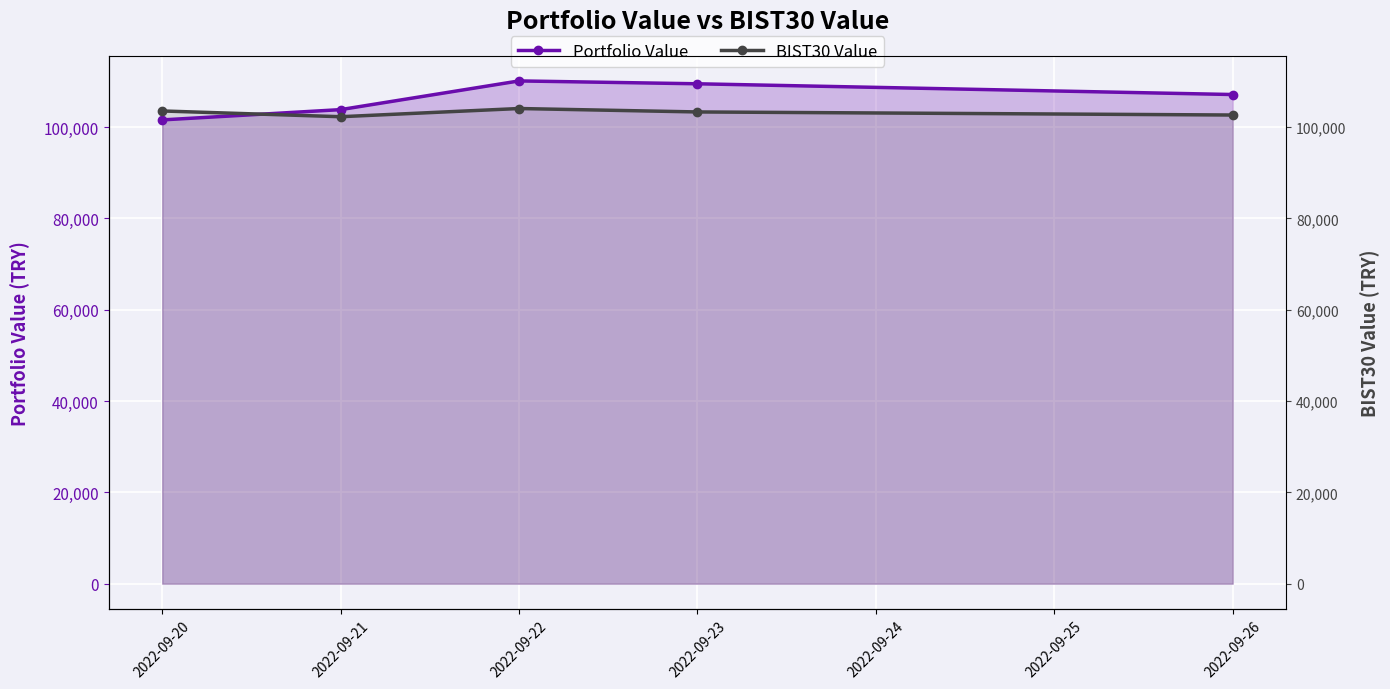

List the series in order of their overall mean, lowest first.

BIST30 Value, Portfolio Value